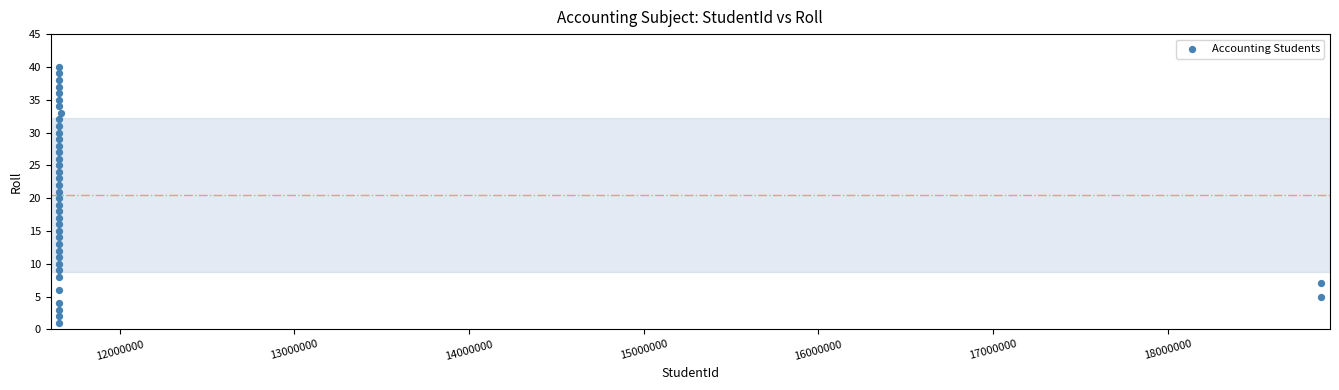

What is the range of X values (max minus min)?

7224388